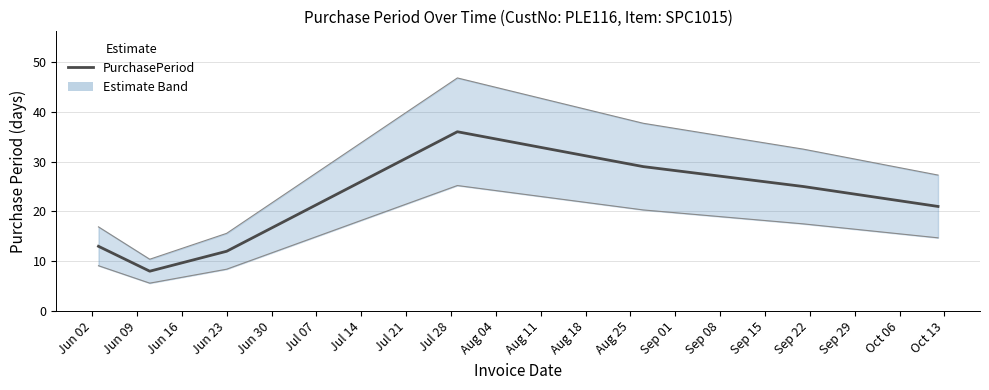

How many lines are shown in the chart?

1